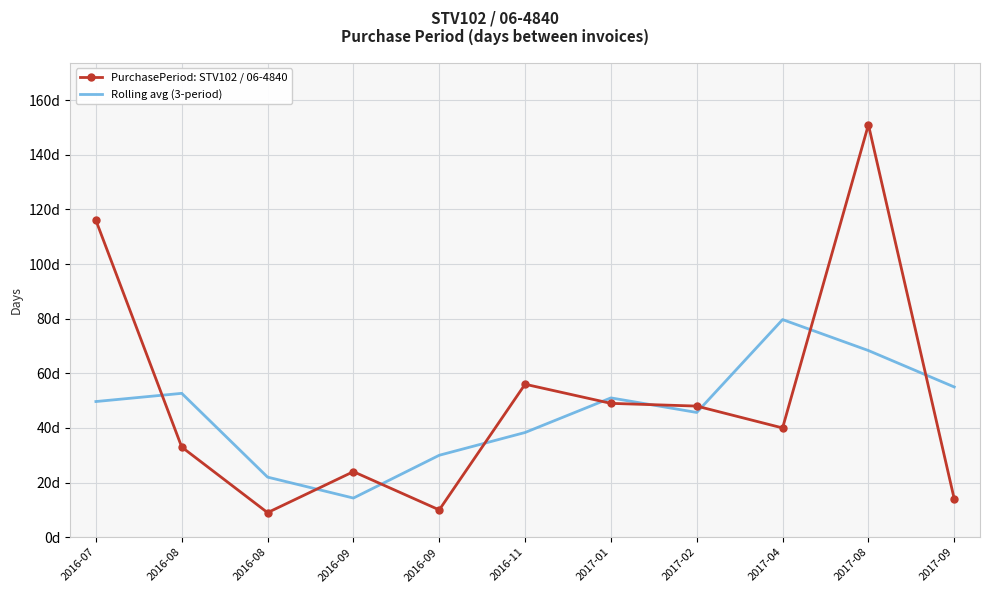

Rank the series by their average value, from highest to lowest.

PurchasePeriod: STV102 / 06-4840, Rolling avg (3-period)